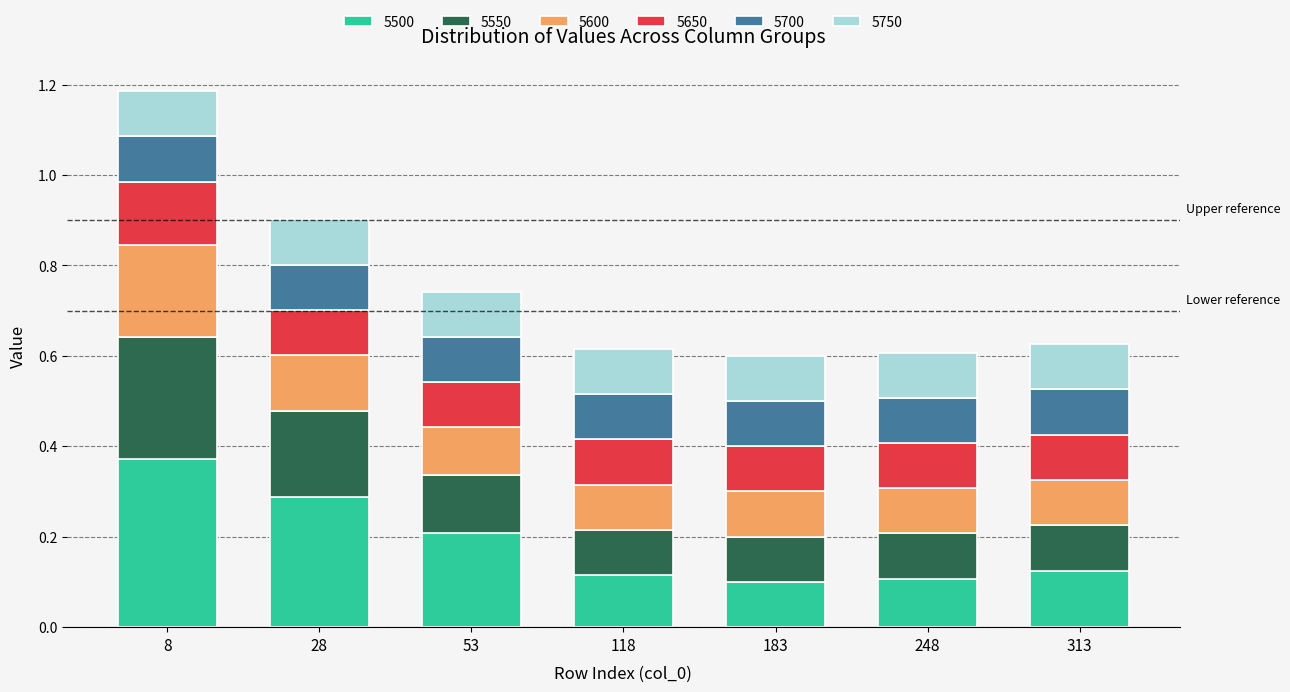

Which category has the highest value in the 5500 series?

8